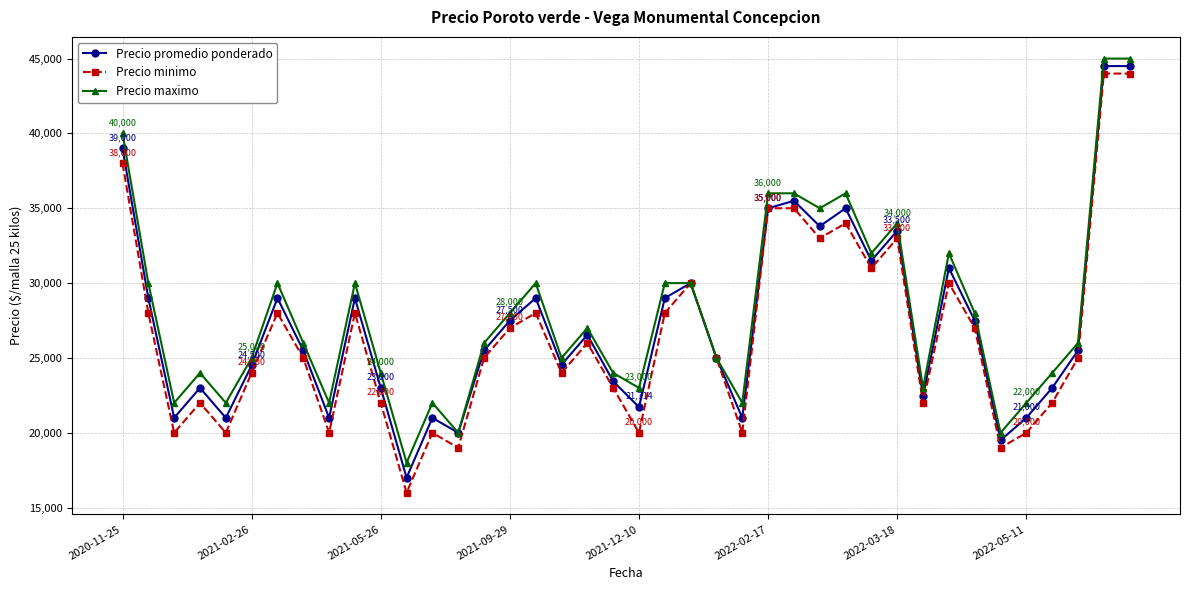

True or false: Precio maximo has more than 1 points higher than both neighbors.

True